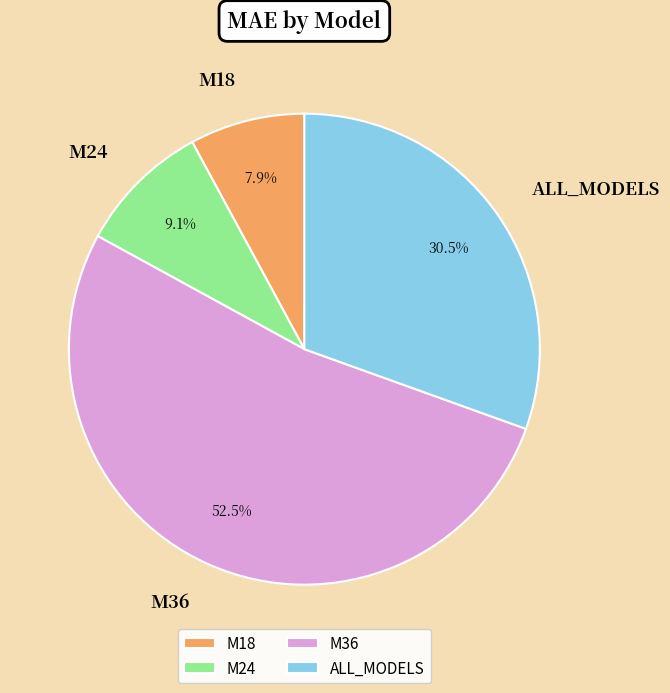

Does any single category account for the majority?

Yes